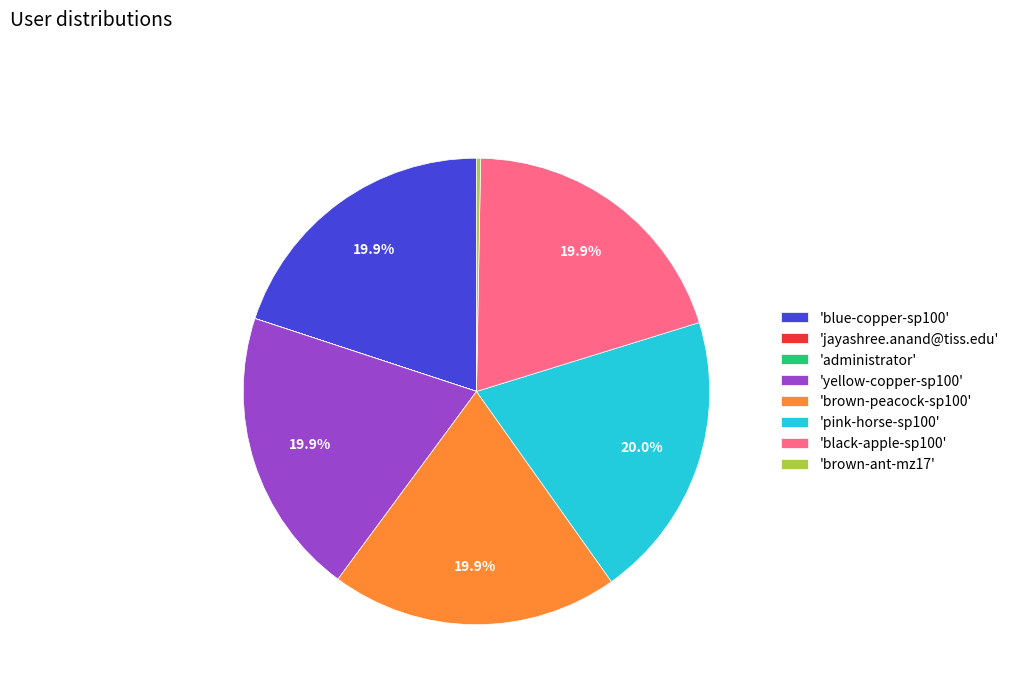

Does 'blue-copper-sp100' account for over 50% of the chart?

No